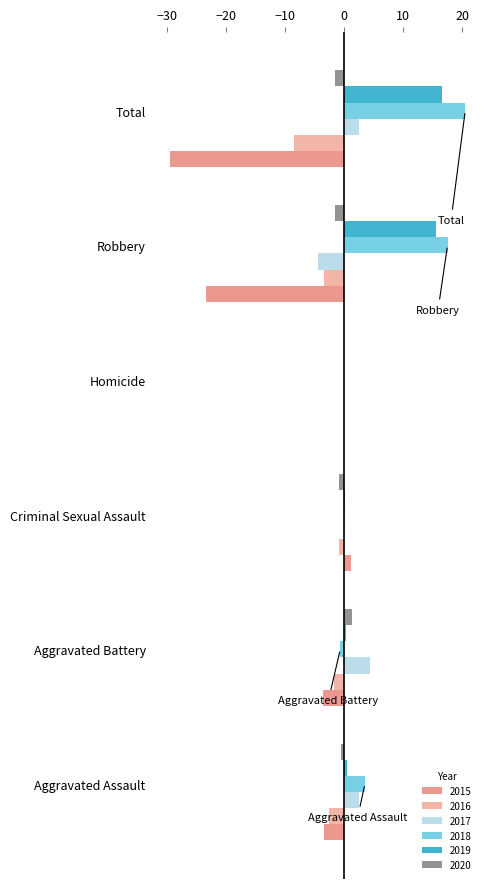

Is the value of 2017 at Aggravated Battery greater than the value of 2016 at Aggravated Battery?

Yes